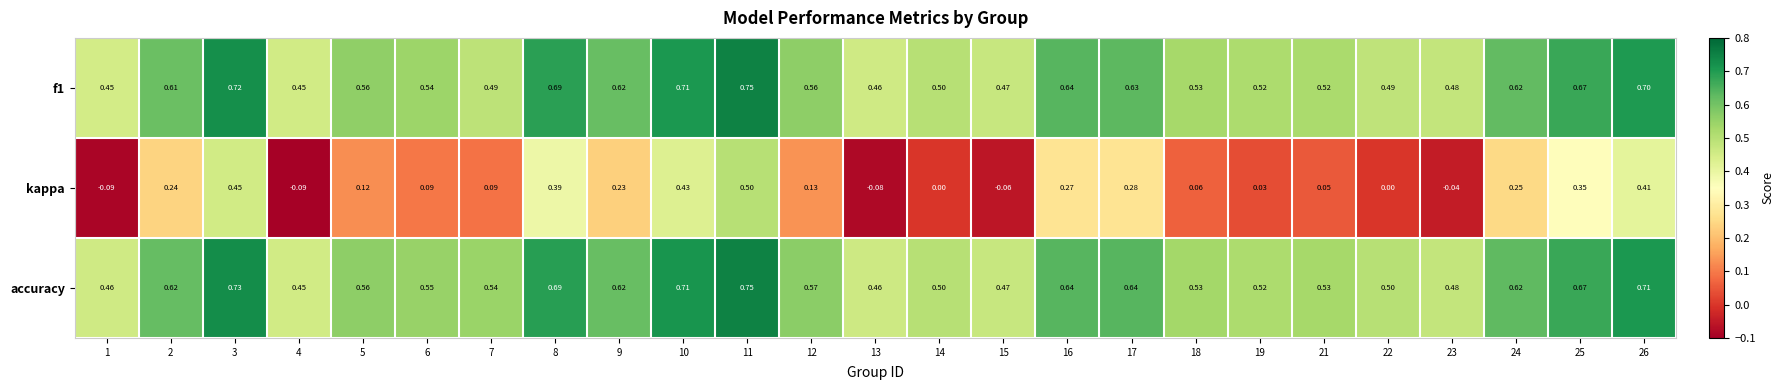

Between 13 and 24, which series saw the biggest shift?

kappa